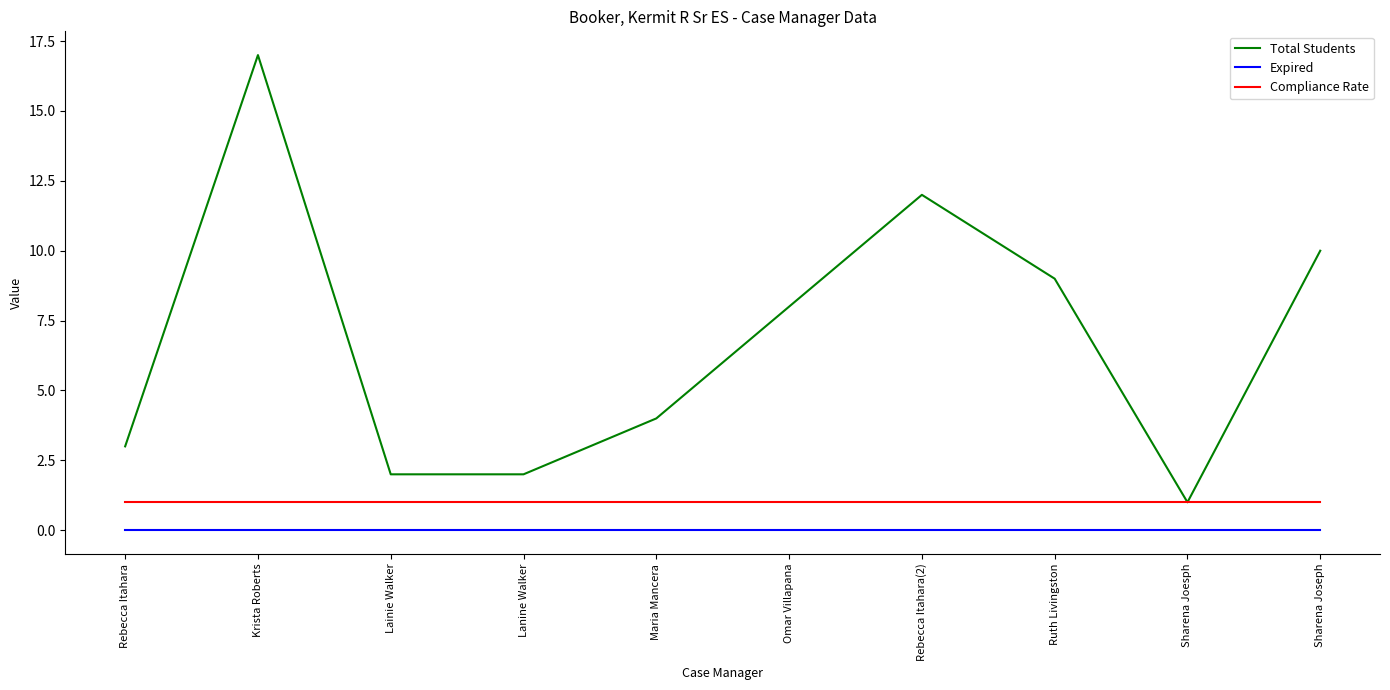

Which series changed the most between Krista Roberts and Sharena Joesph?

Total Students